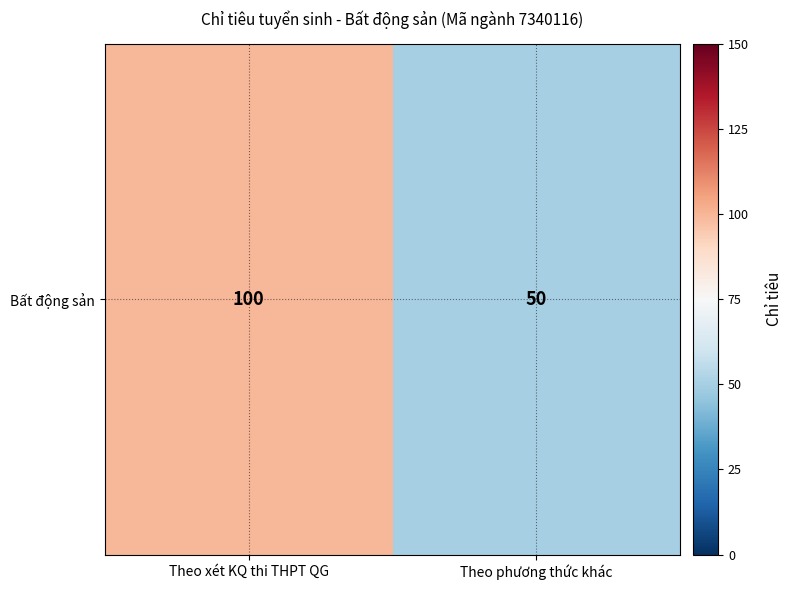

What is the average value?

75